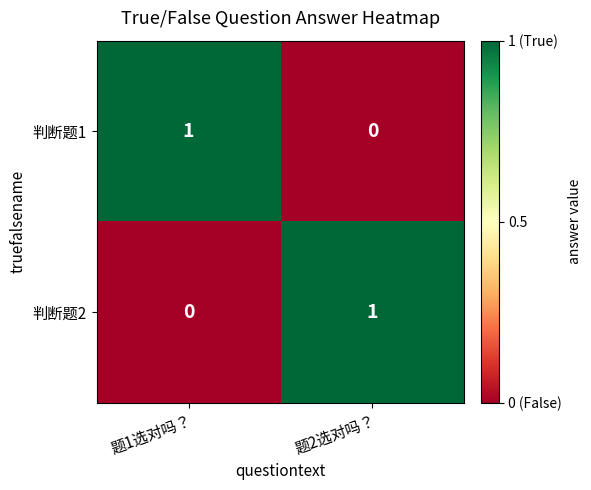

Rank the categories by 判断题2 value from highest to lowest.

题2选对吗？, 题1选对吗？